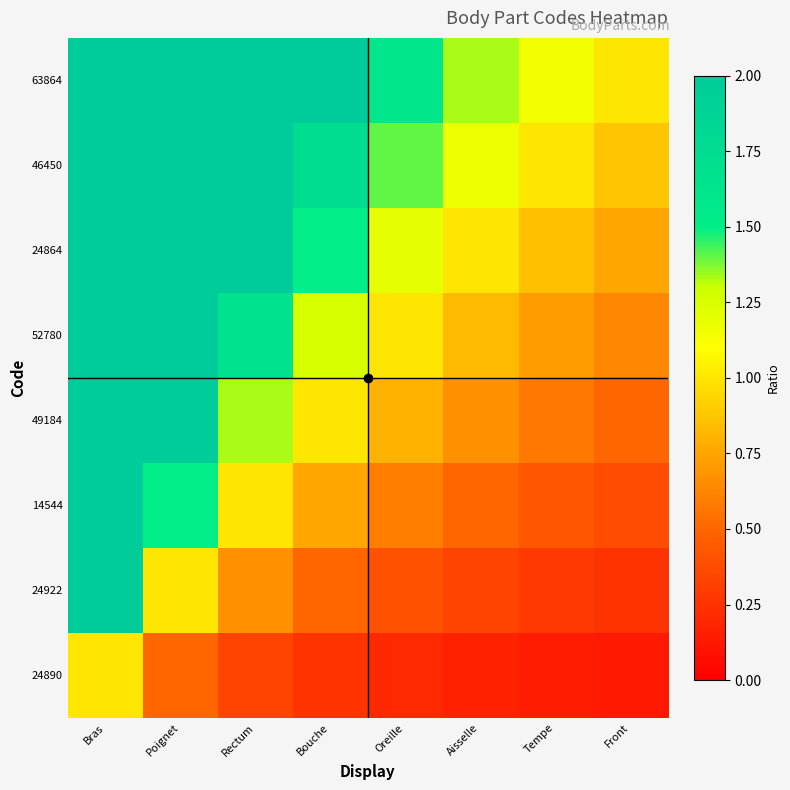

How many categories are shown in the chart?

8